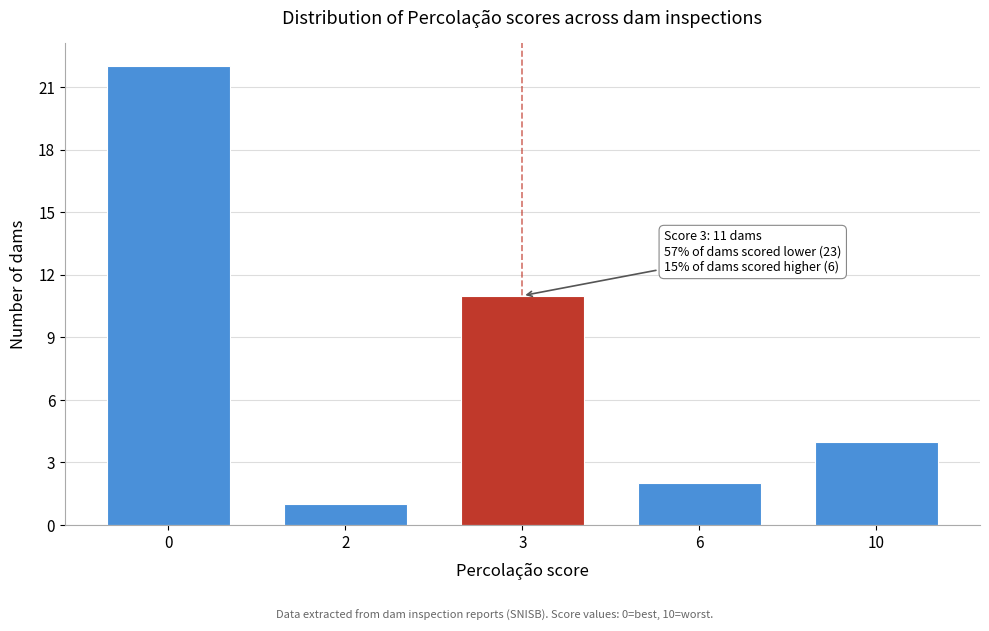

Reading left to right, extract all data points from this chart.

22	1	11	2	4